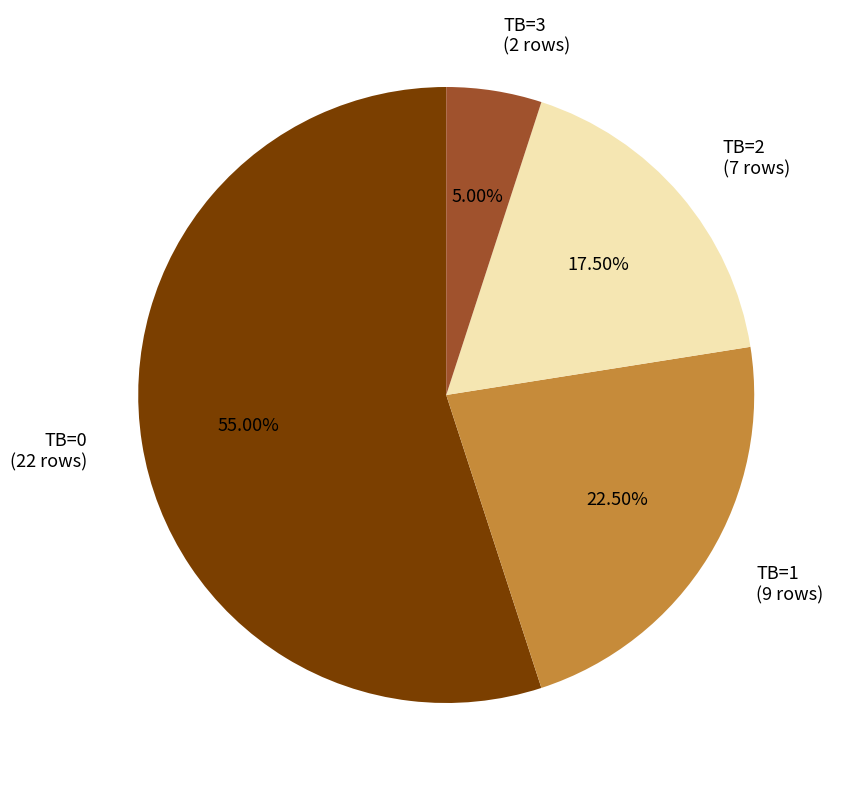

What percentage do TB=3 and TB=0 together represent?

60.0%